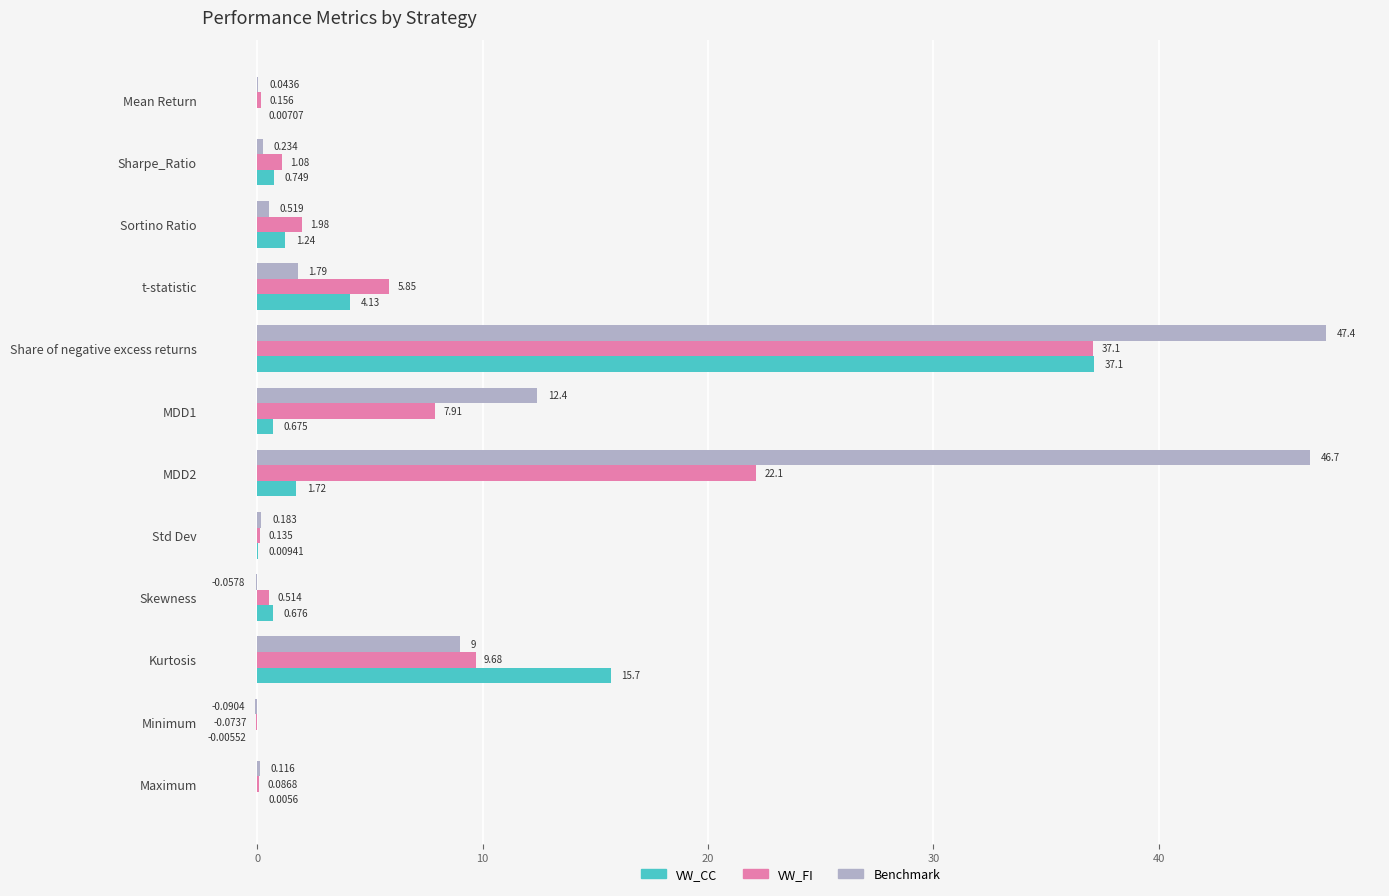

At which category is the sum across all series the highest?

Share of negative excess returns